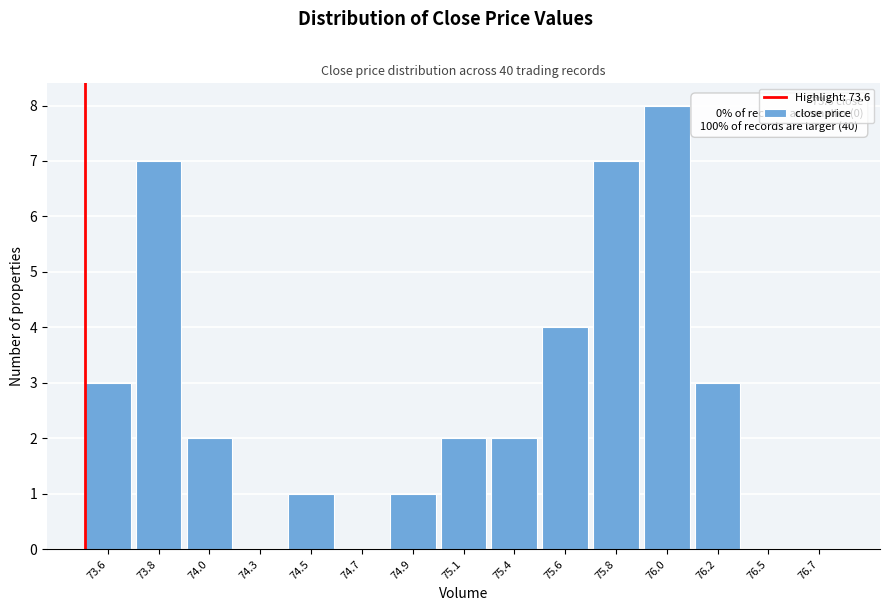

Reading left to right, transcribe all the data shown in this chart.

73.6=3	73.8=7	74.0=2	74.3=0	74.5=1	74.7=0	74.9=1	75.1=2	75.4=2	75.6=4	75.8=7	76.0=8	76.2=3	76.5=0	76.7=0